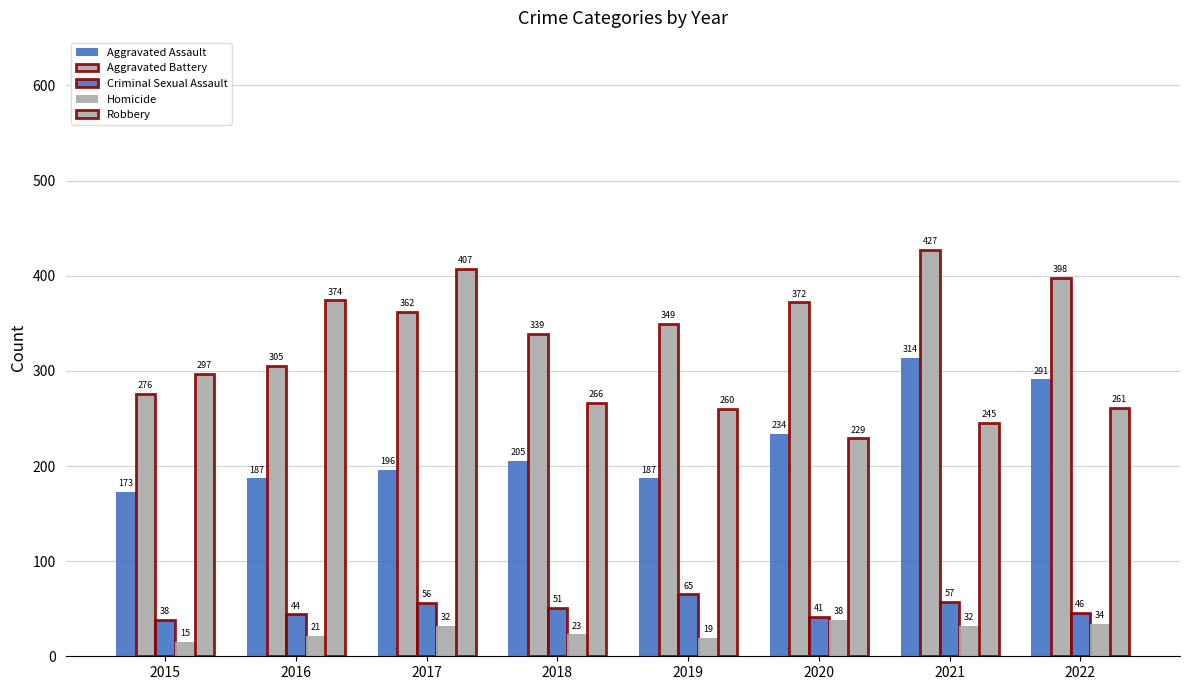

How many bars are there in total?

40